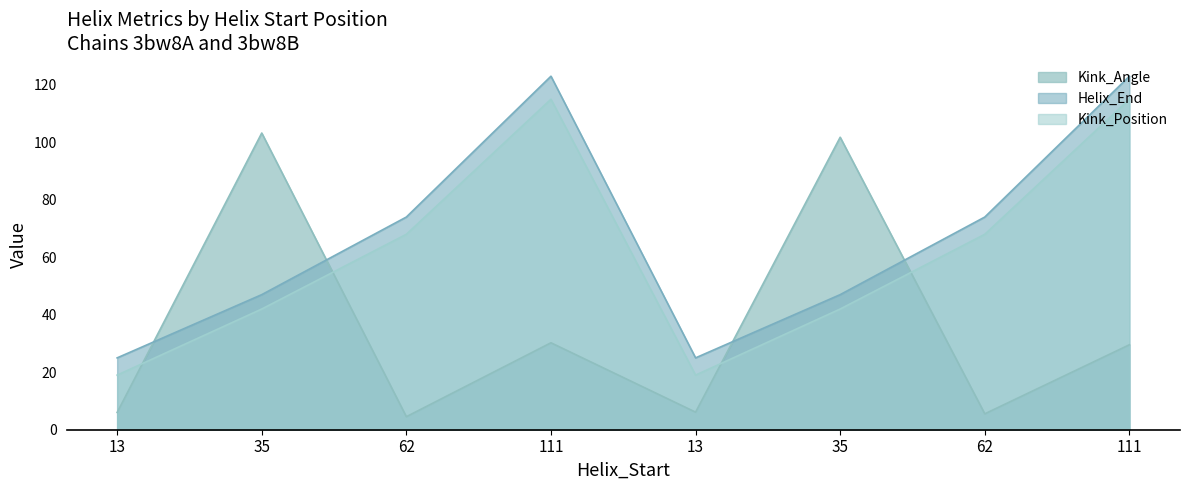

What is the sum of all Helix_End values?

538.0